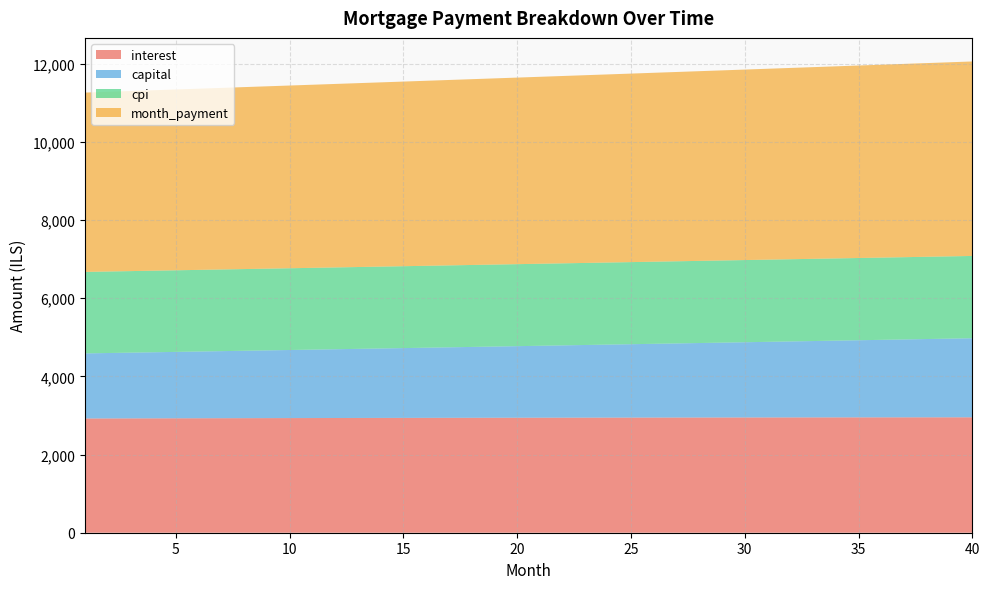

Reading left to right, transcribe all the data shown in this chart.

interest: 2922.7	2924.0	2925.2	2926.3	2927.5	2928.6	2929.8	2930.8	2931.9	2932.9	2934.0	2935.0	2935.9	2936.9	2937.8	2938.7	2939.6	2940.4	2941.3	2942.1	2942.8	2943.6	2944.3	2945.0	2945.7	2946.4	2947.0	2947.6	2948.2	2948.7	2949.2	2949.7	2950.2	2950.6	2951.0	2951.4	2951.8	2952.1	2952.4	2952.6
capital: 1665.1	1673.4	1681.8	1690.2	1698.7	1707.2	1715.8	1724.3	1733.0	1741.7	1750.4	1759.1	1767.9	1776.8	1785.7	1794.6	1803.6	1812.6	1821.7	1830.8	1840.0	1849.2	1858.5	1867.8	1877.1	1886.5	1896.0	1905.4	1915.0	1924.6	1934.2	1943.9	1953.6	1963.4	1973.2	1983.1	1993.0	2003.0	2013.0	2023.1
cpi: 2084.2	2085.1	2085.9	2086.7	2087.5	2088.3	2089.1	2089.9	2090.6	2091.3	2092.0	2092.7	2093.4	2094.1	2094.7	2095.3	2095.9	2096.5	2097.1	2097.7	2098.2	2098.7	2099.2	2099.7	2100.2	2100.6	2101.0	2101.4	2101.8	2102.2	2102.6	2102.9	2103.2	2103.5	2103.8	2104.0	2104.2	2104.4	2104.6	2104.8
month_payment: 4587.9	4597.4	4607.0	4616.6	4626.2	4635.8	4645.5	4655.2	4664.9	4674.6	4684.3	4694.1	4703.9	4713.7	4723.5	4733.3	4743.2	4753.1	4763.0	4772.9	4782.8	4792.8	4802.8	4812.8	4822.8	4832.9	4842.9	4853.0	4863.1	4873.3	4883.4	4893.6	4903.8	4914.0	4924.2	4934.5	4944.8	4955.1	4965.4	4975.8